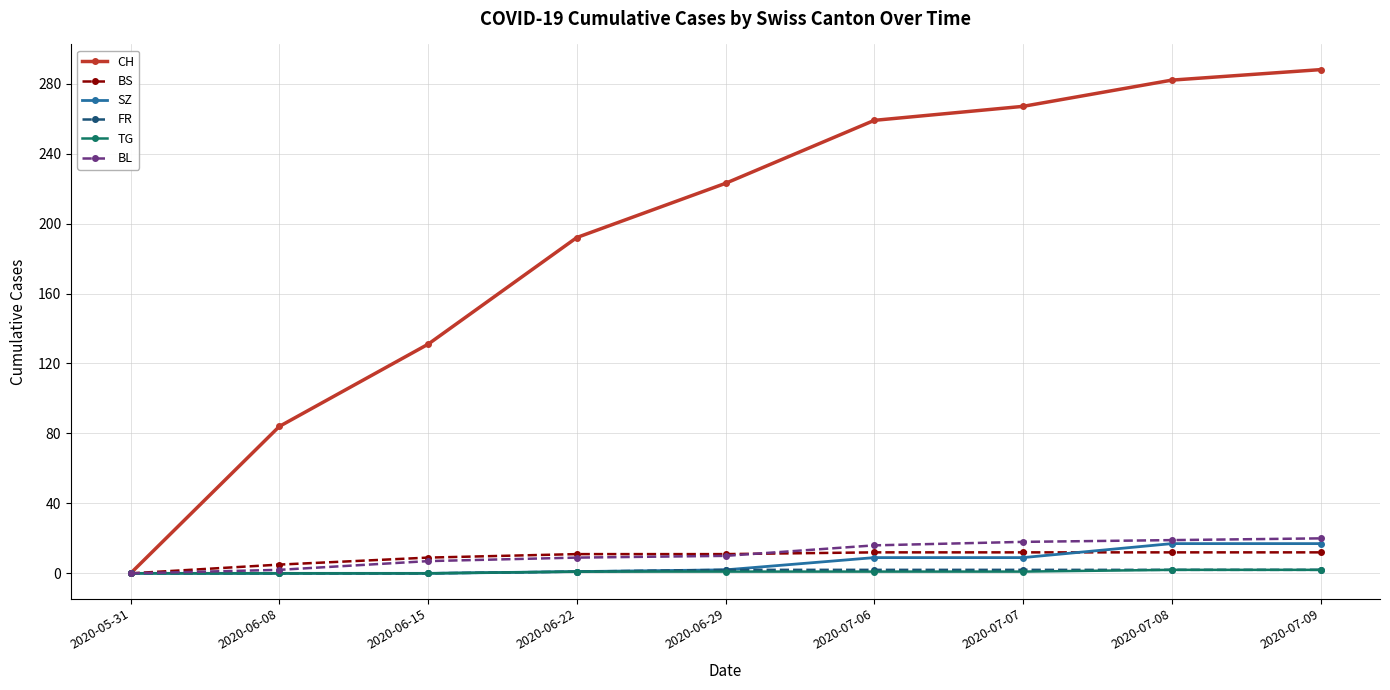

The value of FR at 2020-06-29 is 2. True or false?

True